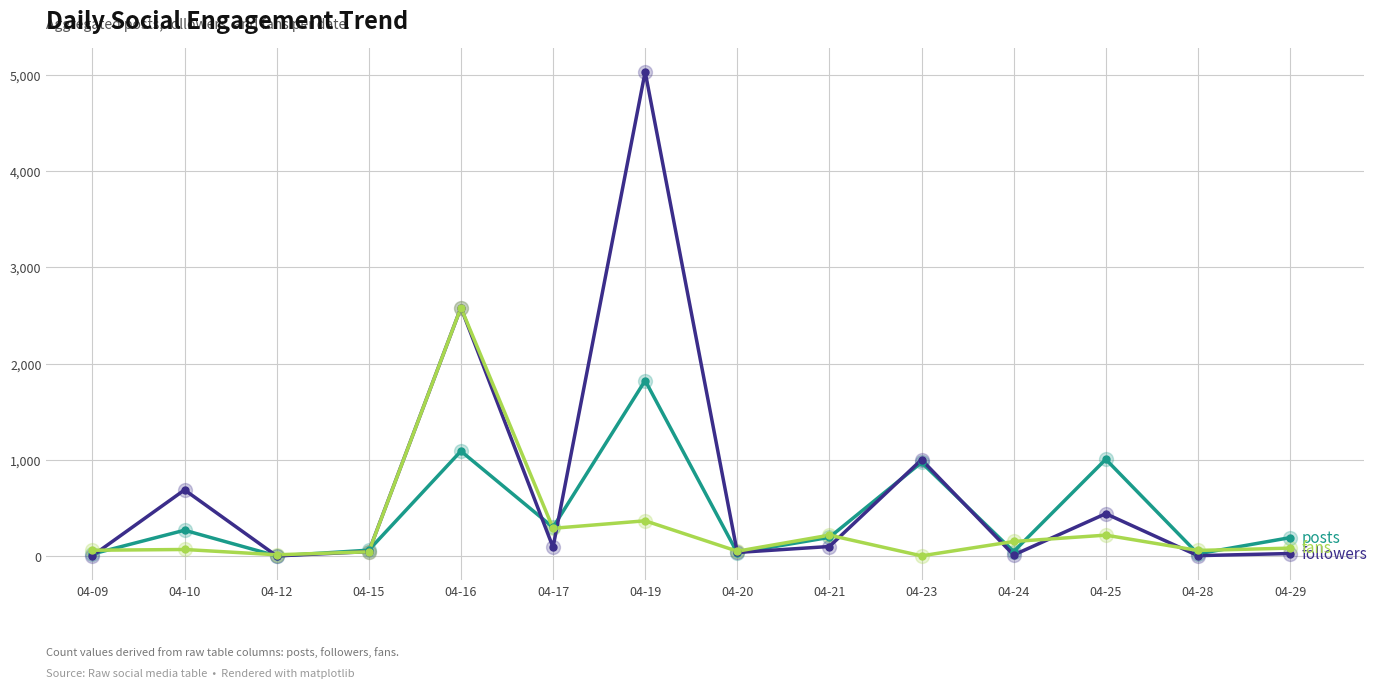

At which category is the sum across all series the highest?

04-19